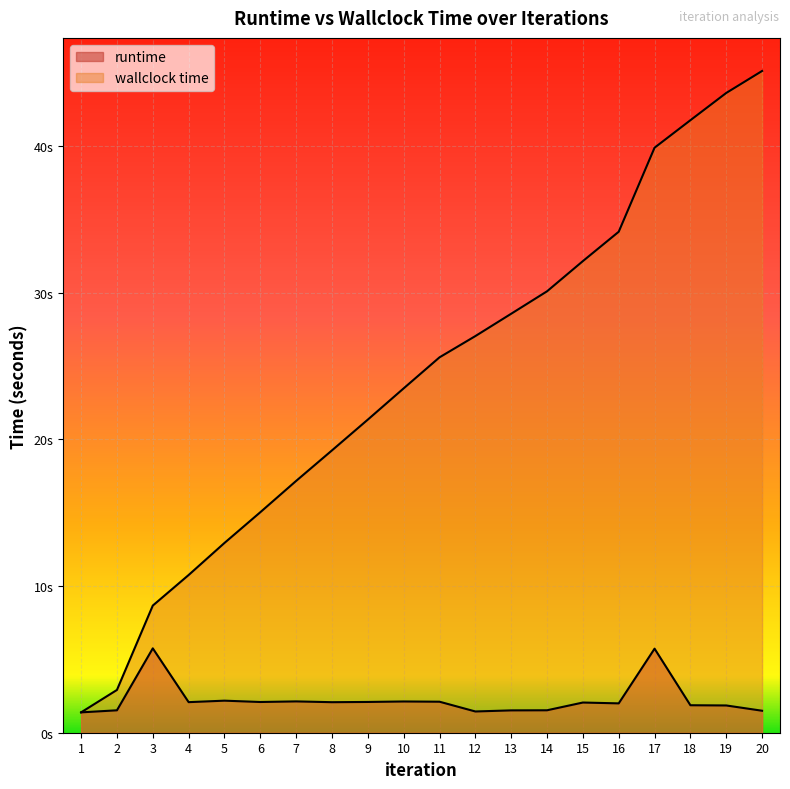

What is the total value across all series at 12?

28.5